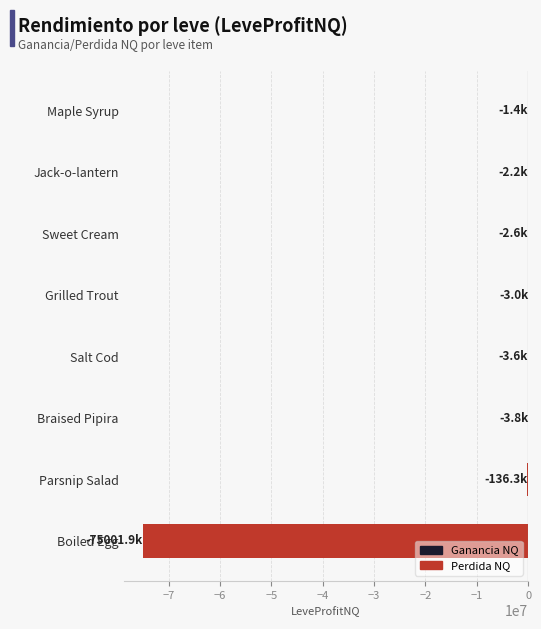

Between Braised Pipira and Boiled Egg, which is larger?

Braised Pipira